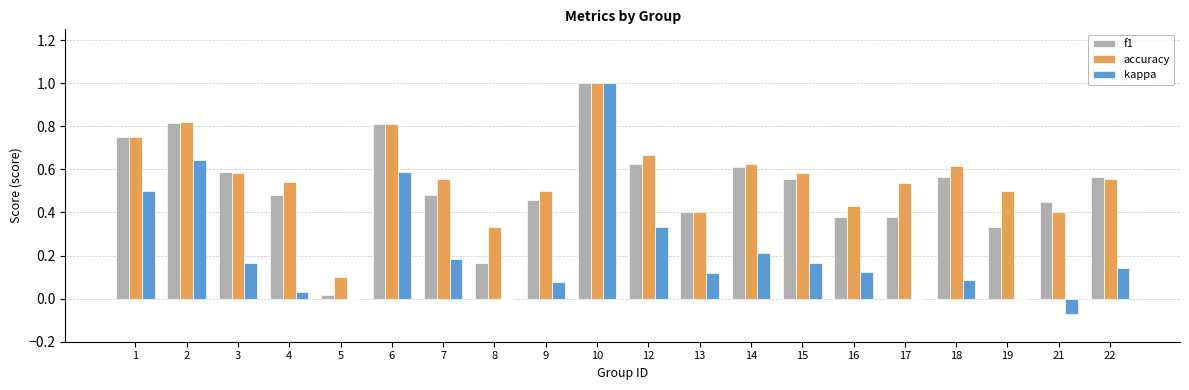

Does the chart contain stacked bars?

No